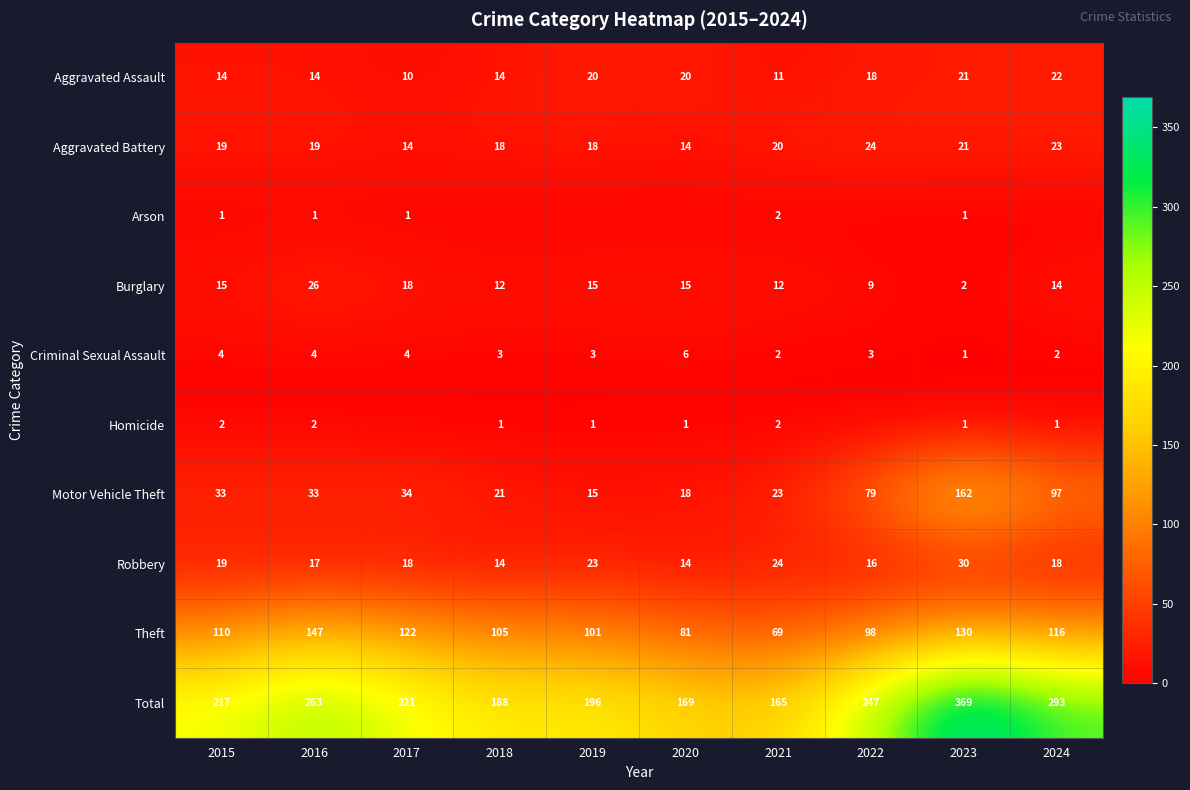

The Burglary series shows 26 at 2016. True or false?

True